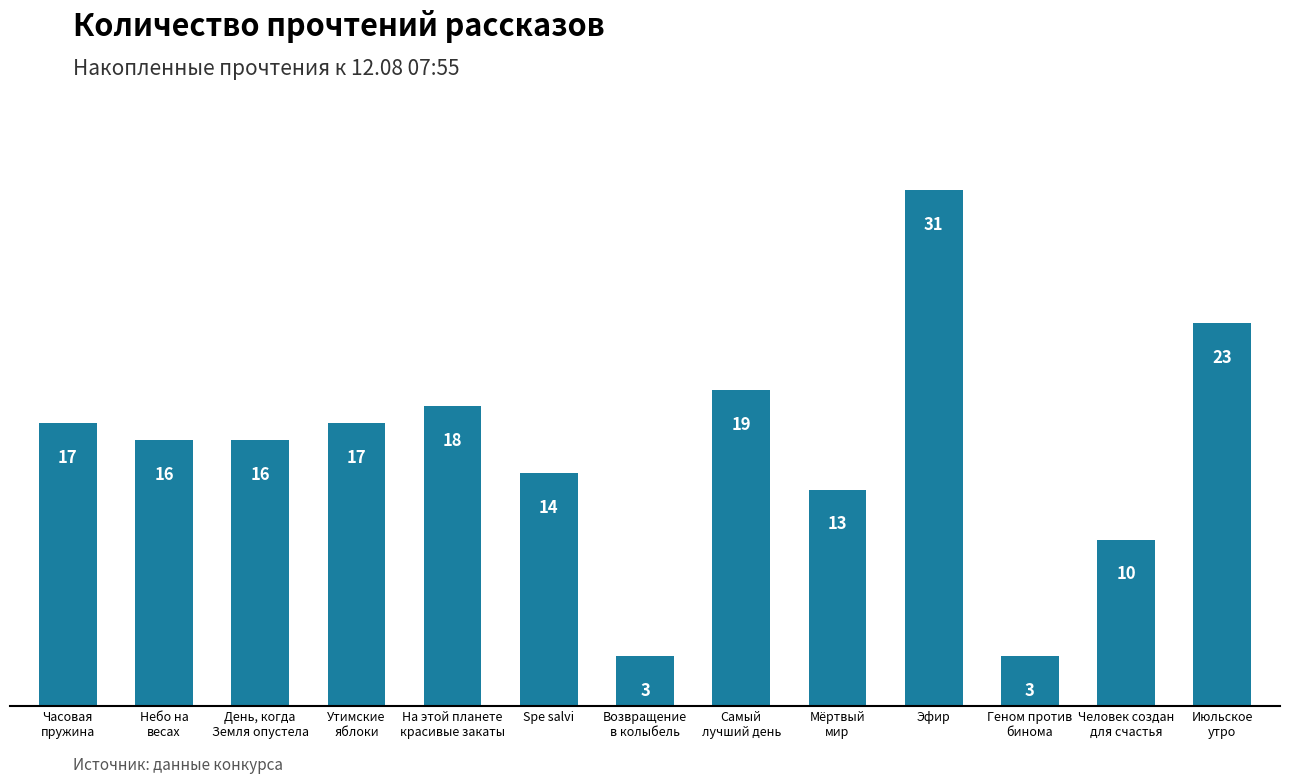

What position from the right is Часовая
пружина?

13